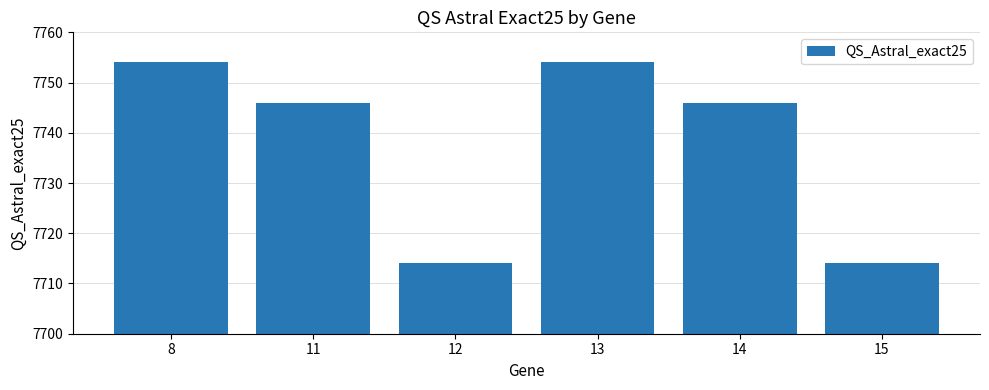

Which has a higher value, 15 or 13?

13